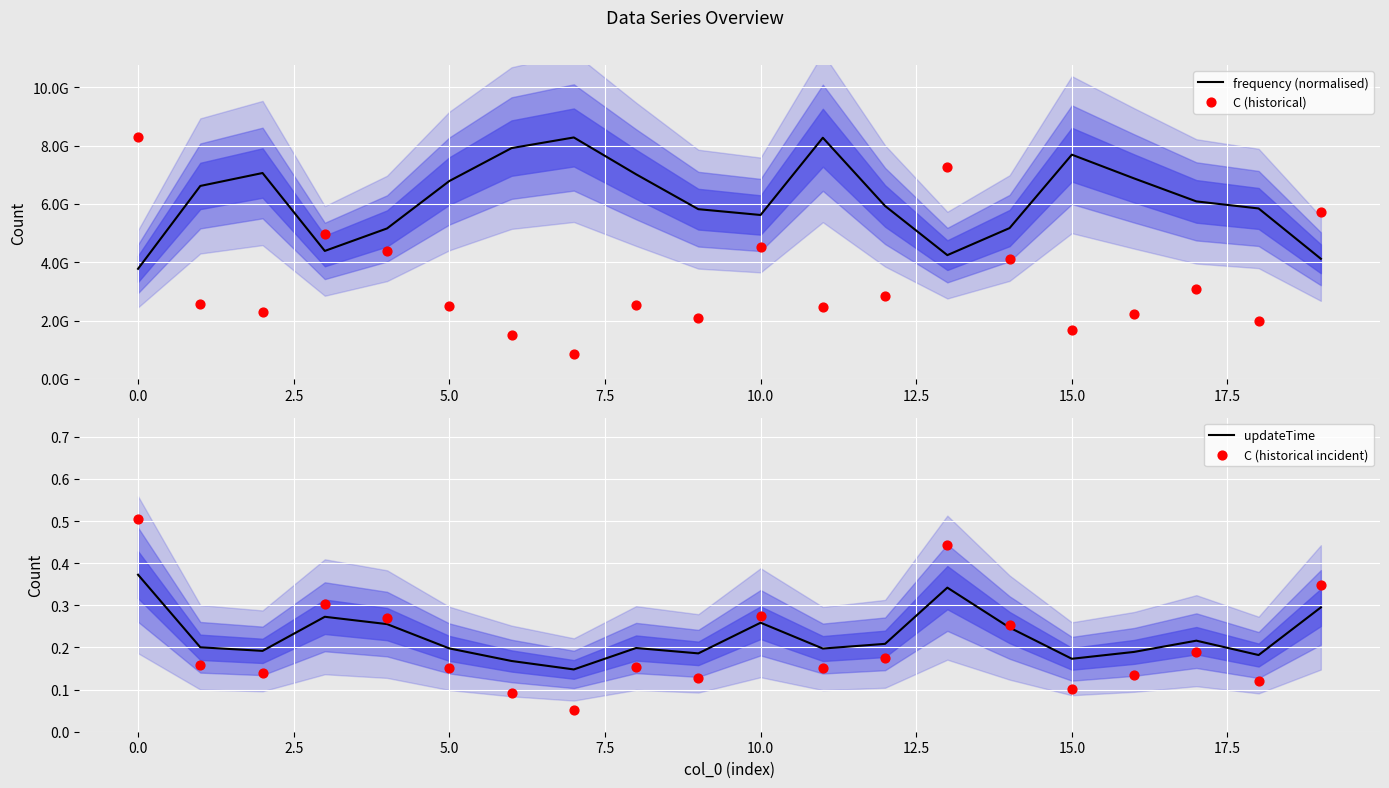

Which series has the largest Y range (max minus min)?

C (historical)